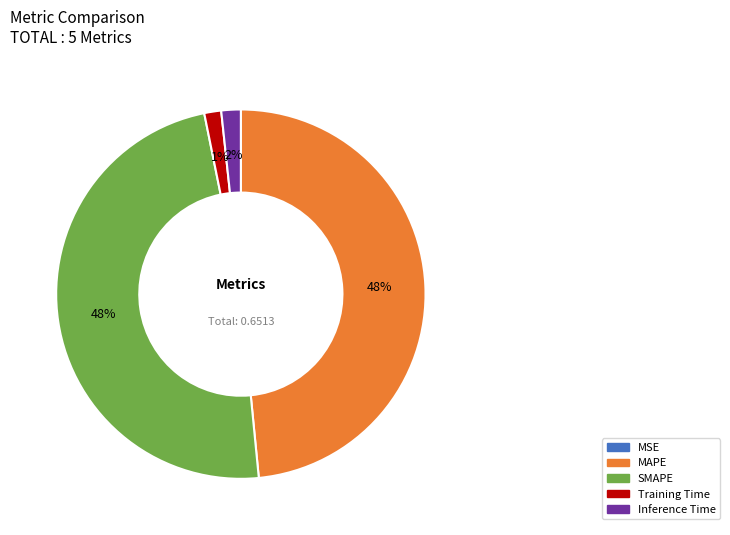

The SMAPE slice represents 48% of the pie. True or false?

True